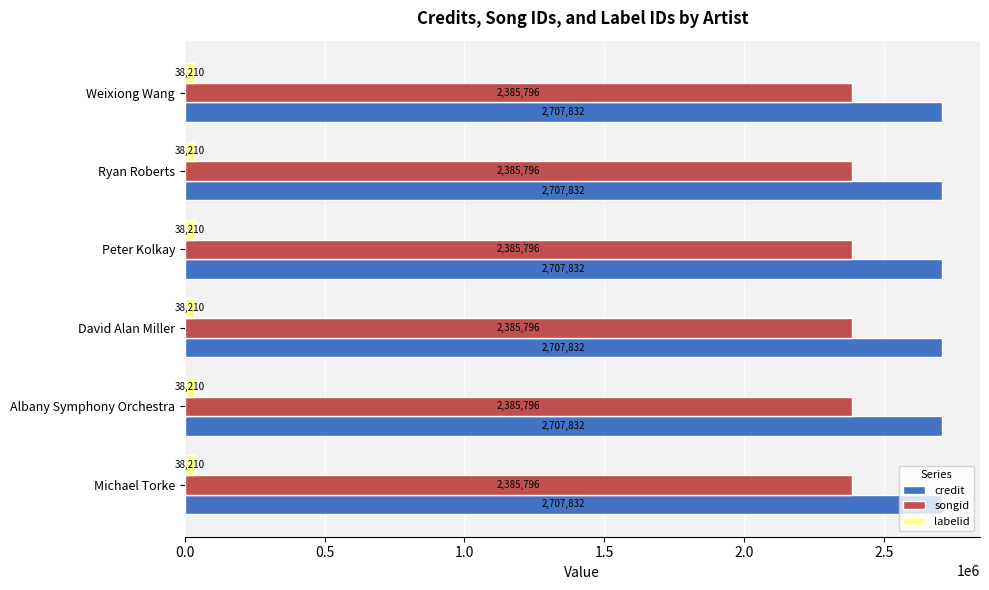

What is the difference between the highest and lowest values at Weixiong Wang?

2669622